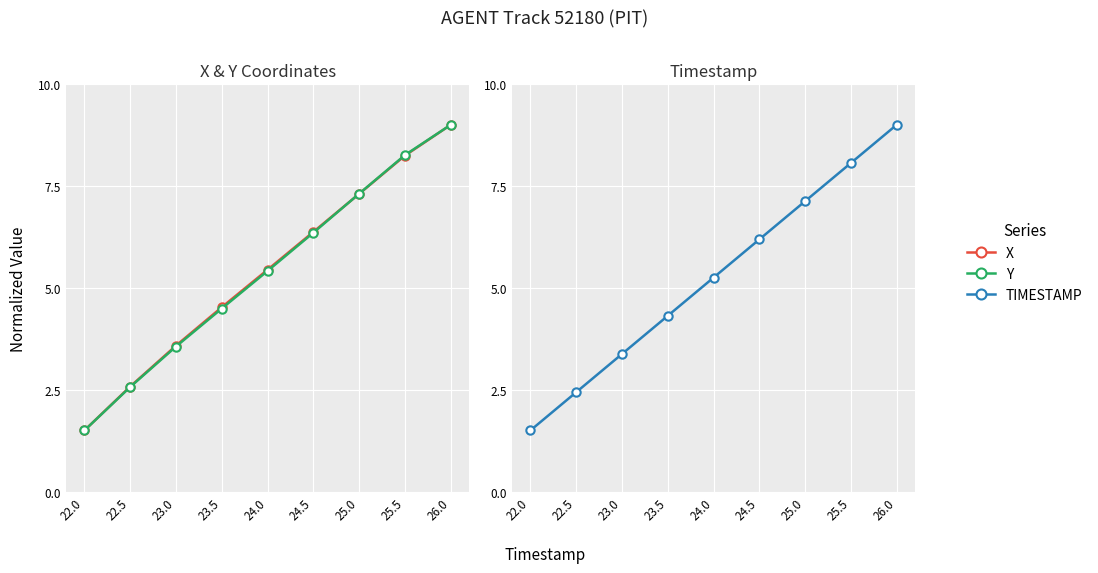

Is the value of TIMESTAMP at 25.0 greater than the value of Y at 22.5?

Yes